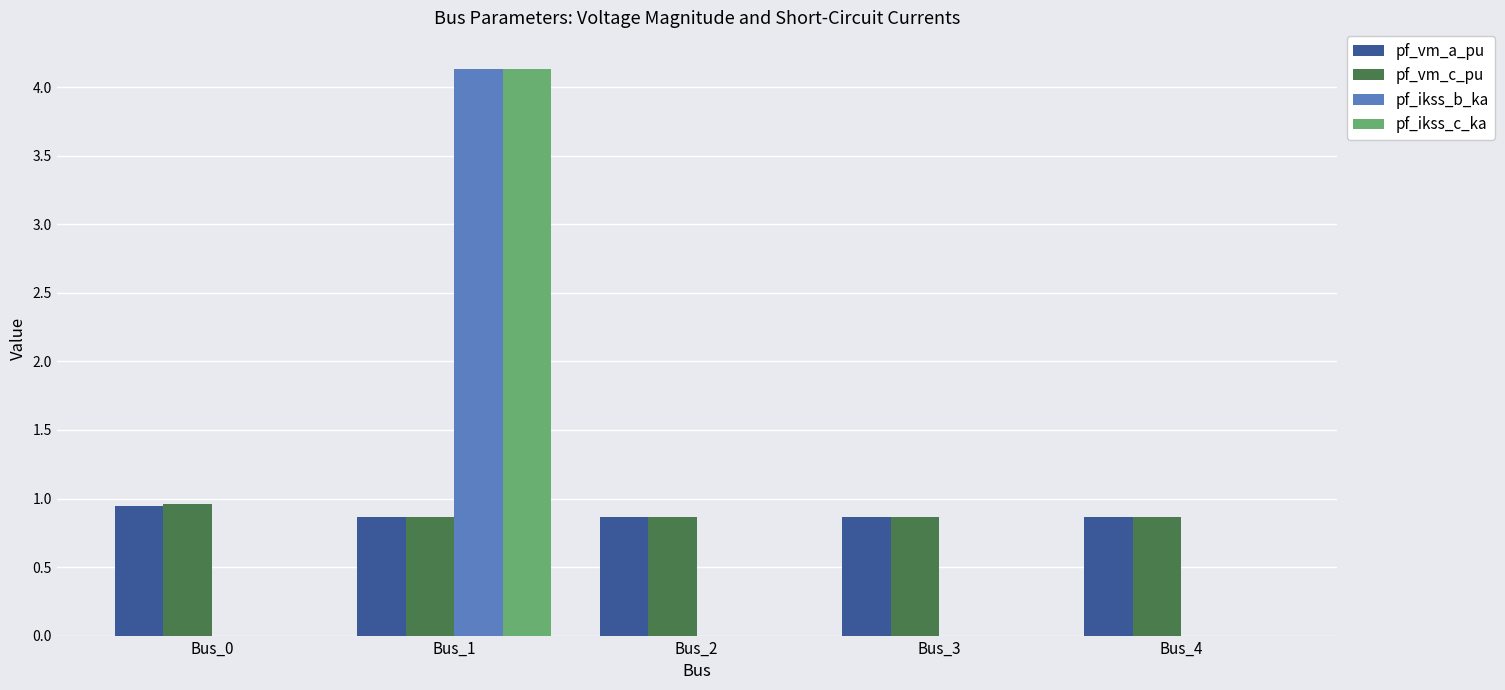

How many pf_vm_a_pu values are between 0 and 1?

5